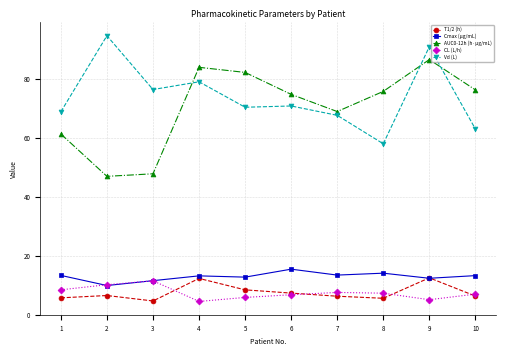

What is the highest value of the T1/2 (h) series?

12.5